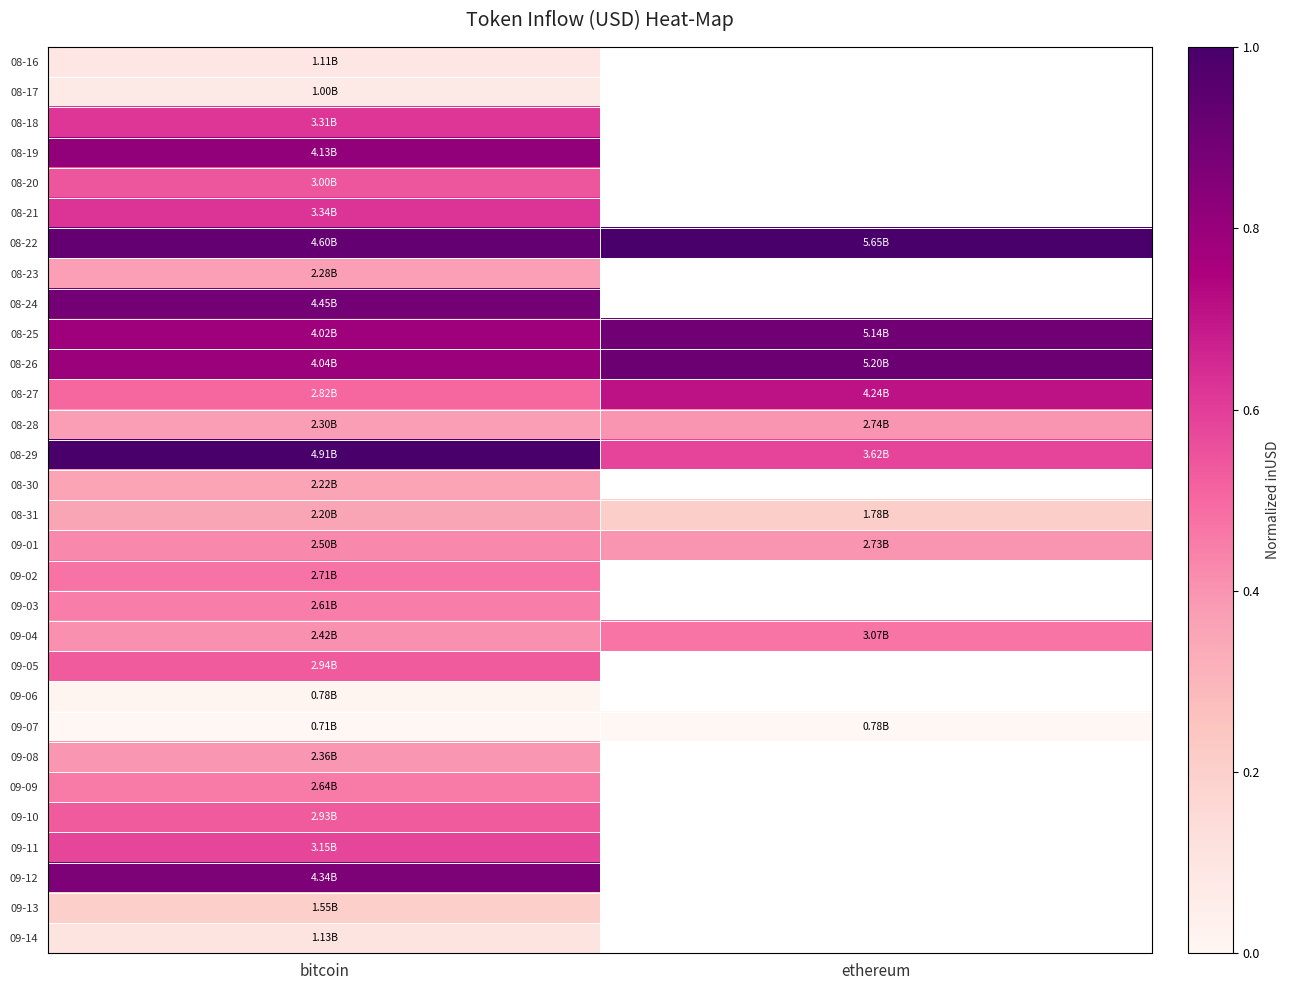

Is the value of 09-03 at bitcoin greater than the value of 08-24 at bitcoin?

No